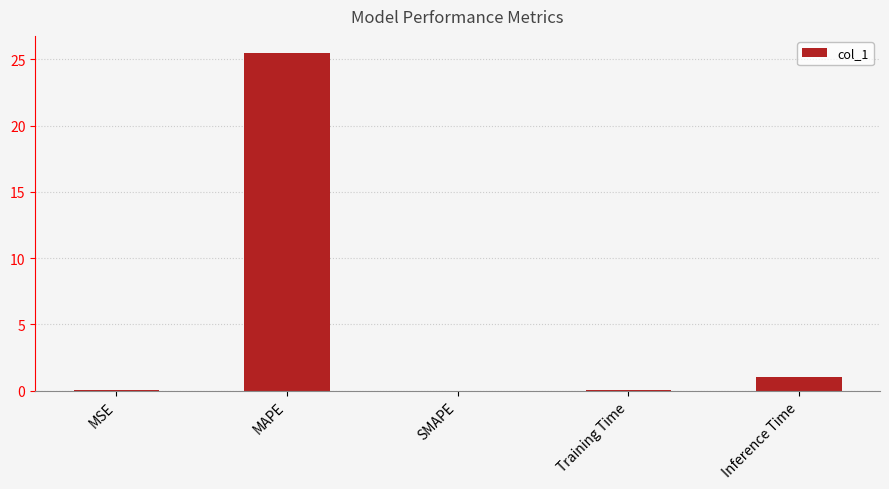

What is the maximum value shown in the chart?

25.5